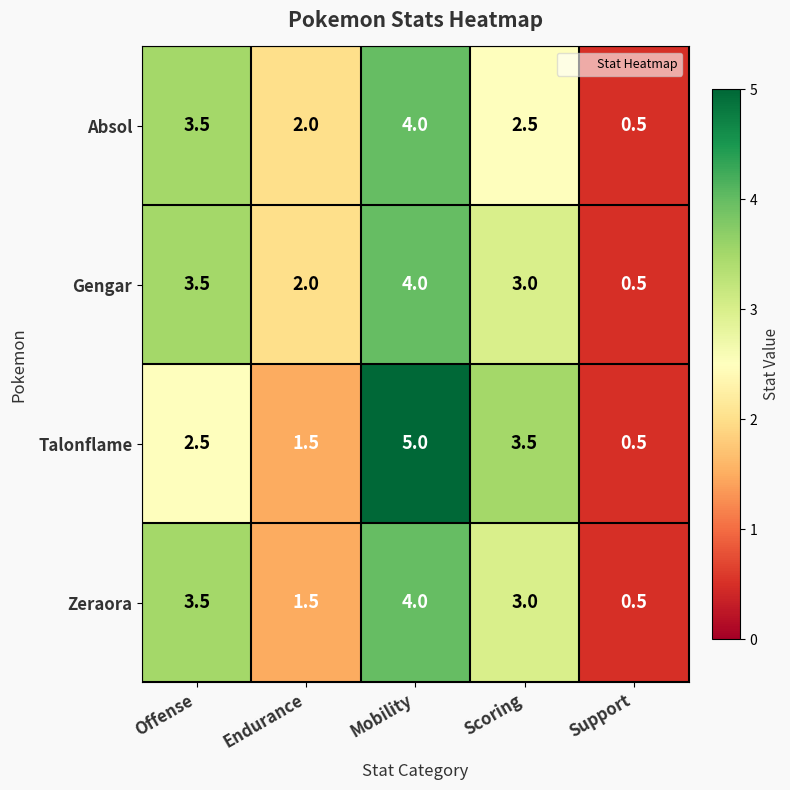

Reading left to right, what are all the values shown in this chart?

Absol: 3.5	2.0	4.0	2.5	0.5
Gengar: 3.5	2.0	4.0	3.0	0.5
Talonflame: 2.5	1.5	5.0	3.5	0.5
Zeraora: 3.5	1.5	4.0	3.0	0.5